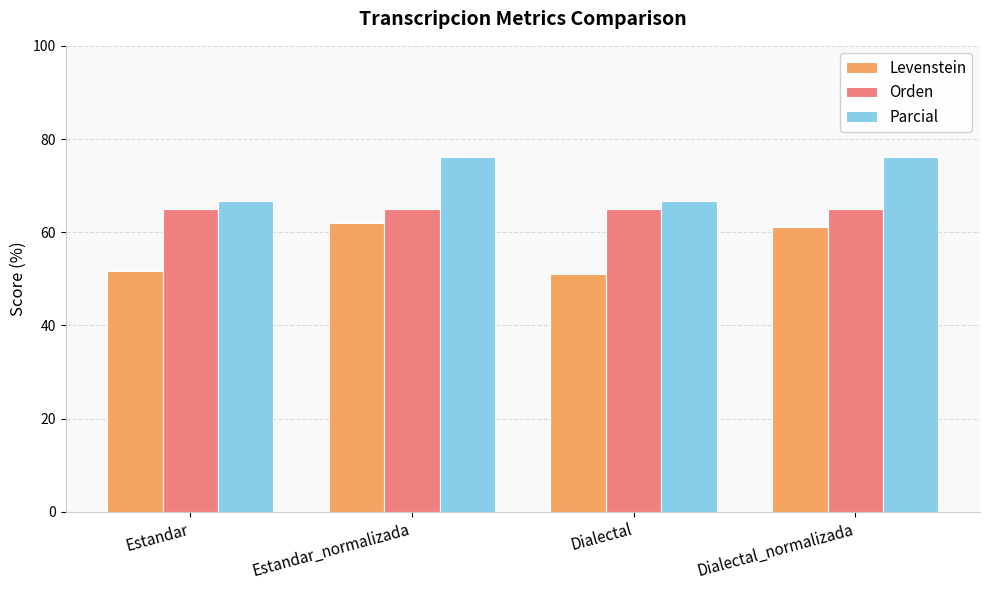

What is the difference between the highest and lowest values at Dialectal?

15.6